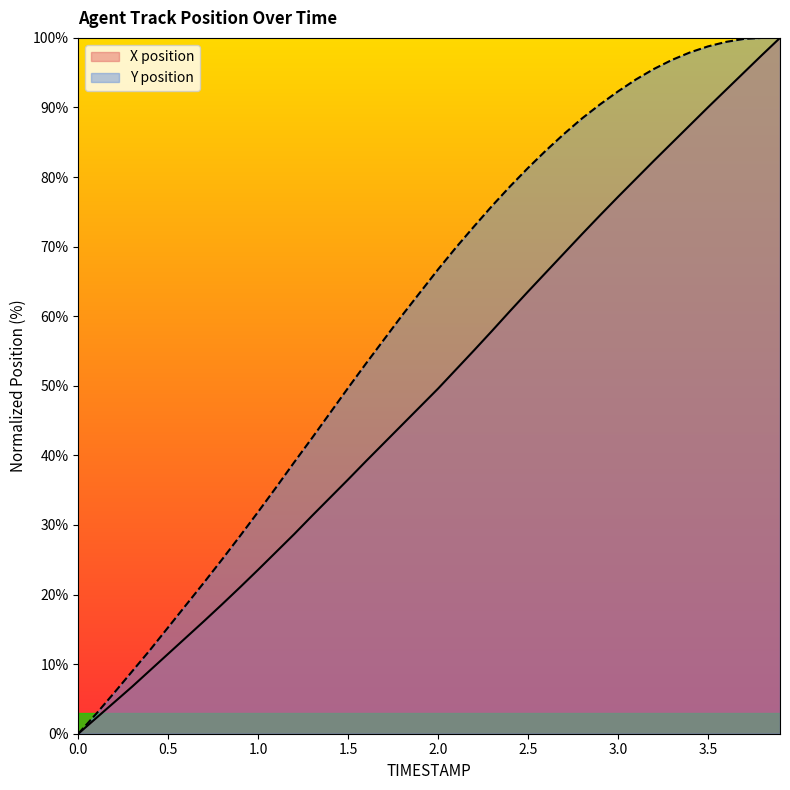

How many data points in Y are above 66?

20